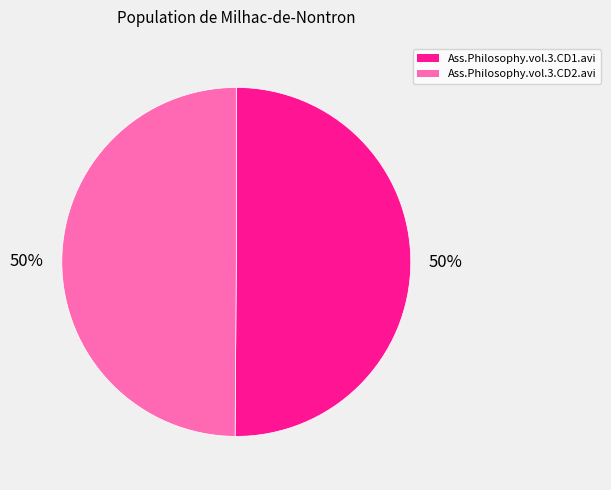

Combined, do Ass.Philosophy.vol.3.CD1.avi and Ass.Philosophy.vol.3.CD2.avi account for over 50%?

Yes